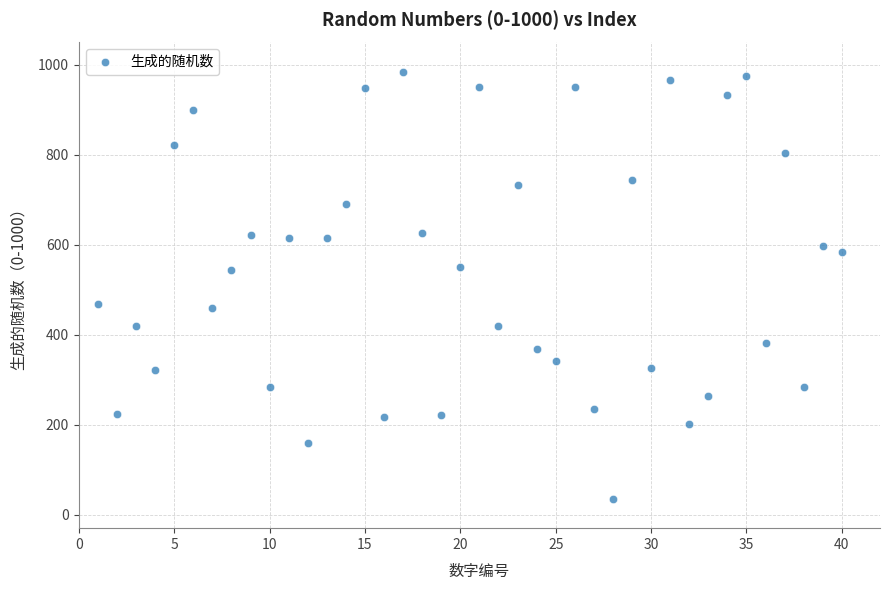

What is the range of Y values (max minus min)?

949